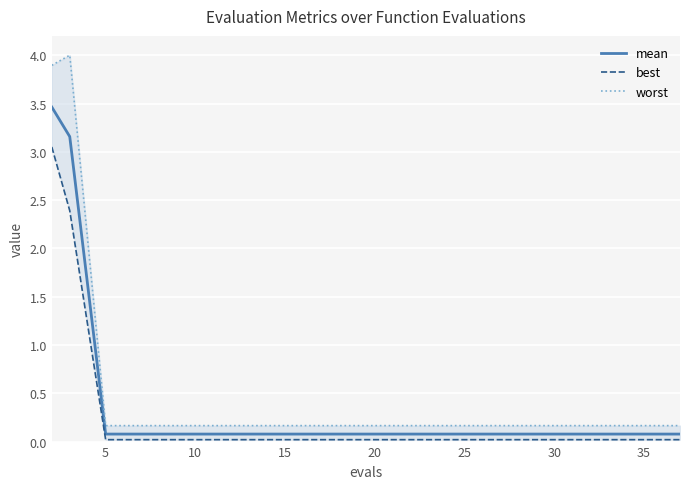

Rank the series by their average value, from highest to lowest.

worst, mean, best